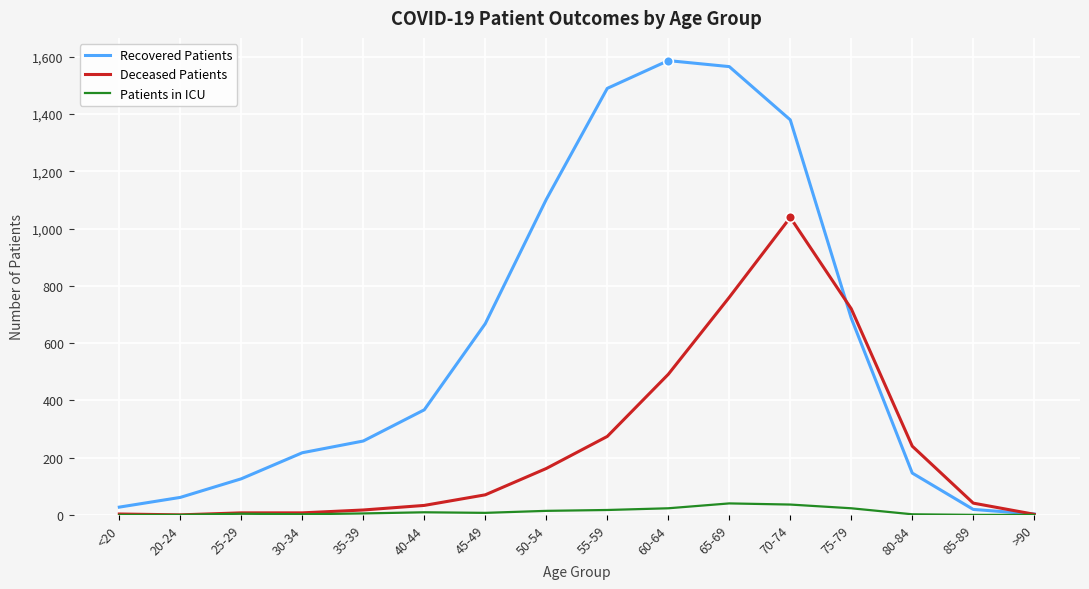

What is the highest value of the Patients in ICU series?

40